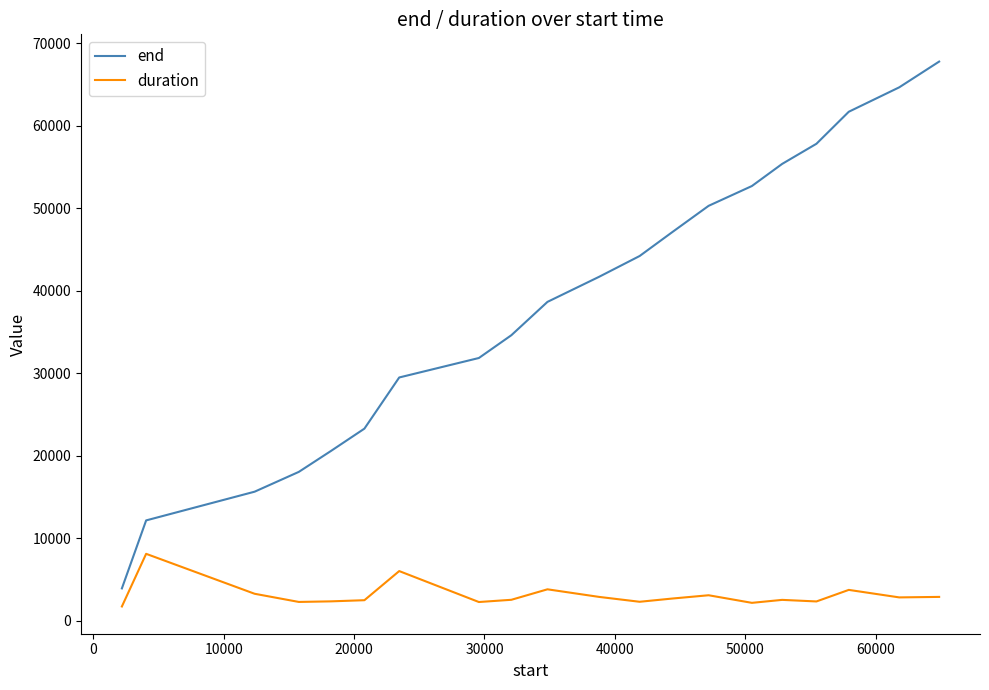

What is the maximum value for end?

67770